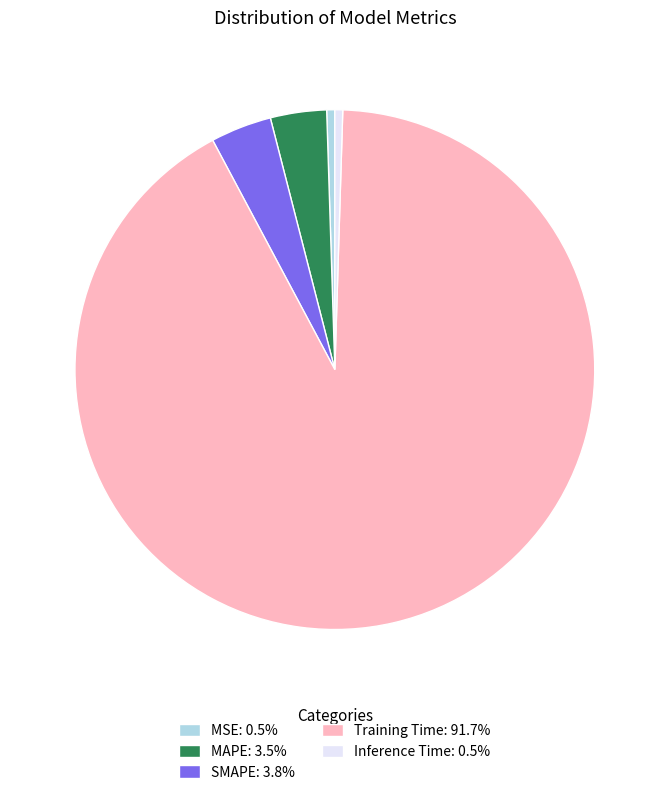

Between Training Time and MSE, which is larger?

Training Time